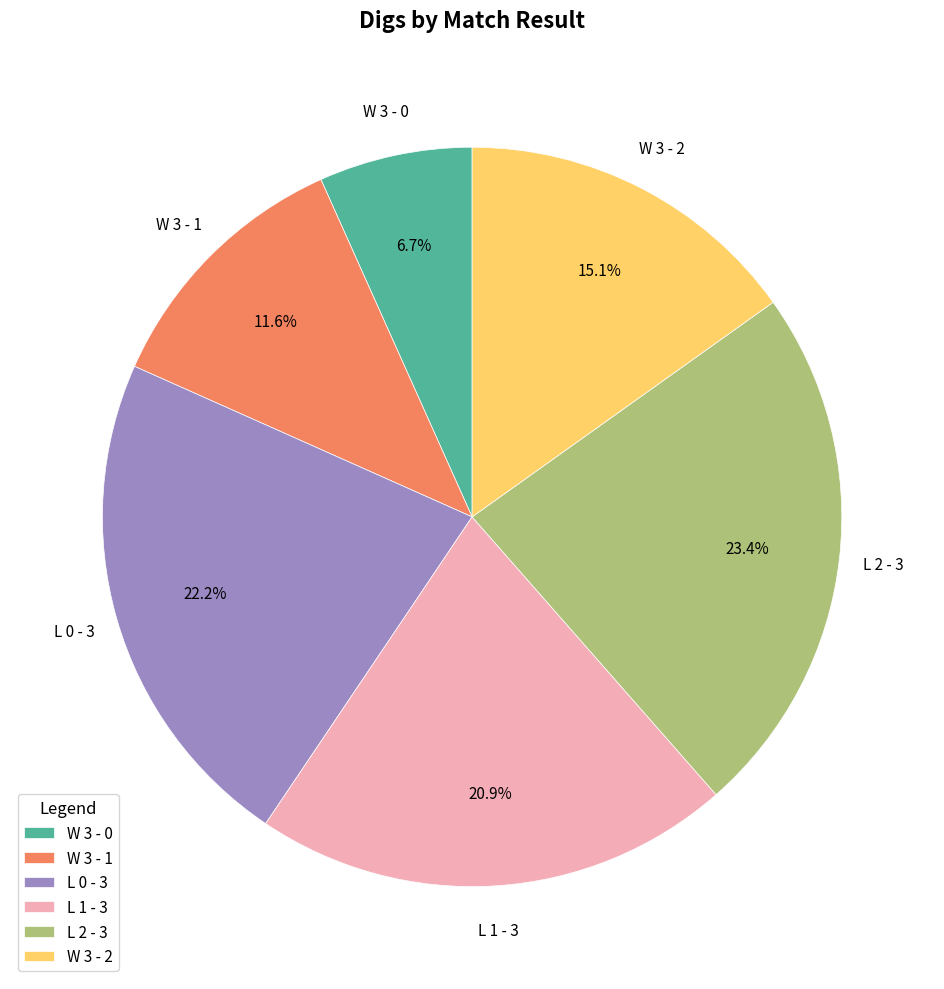

Count the number of slices in the pie.

6